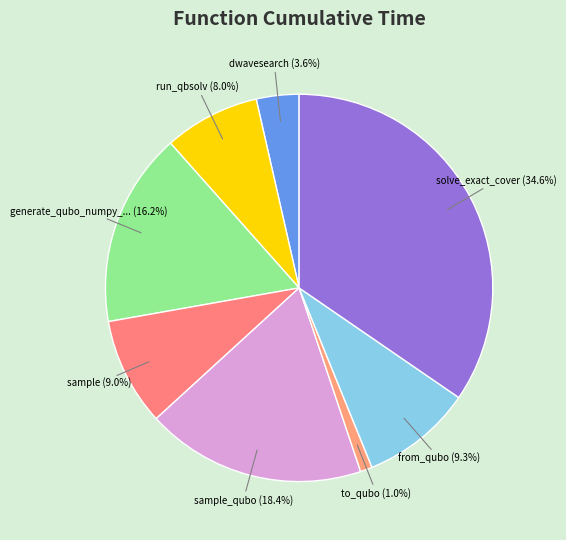

How many segments does this pie chart have?

8